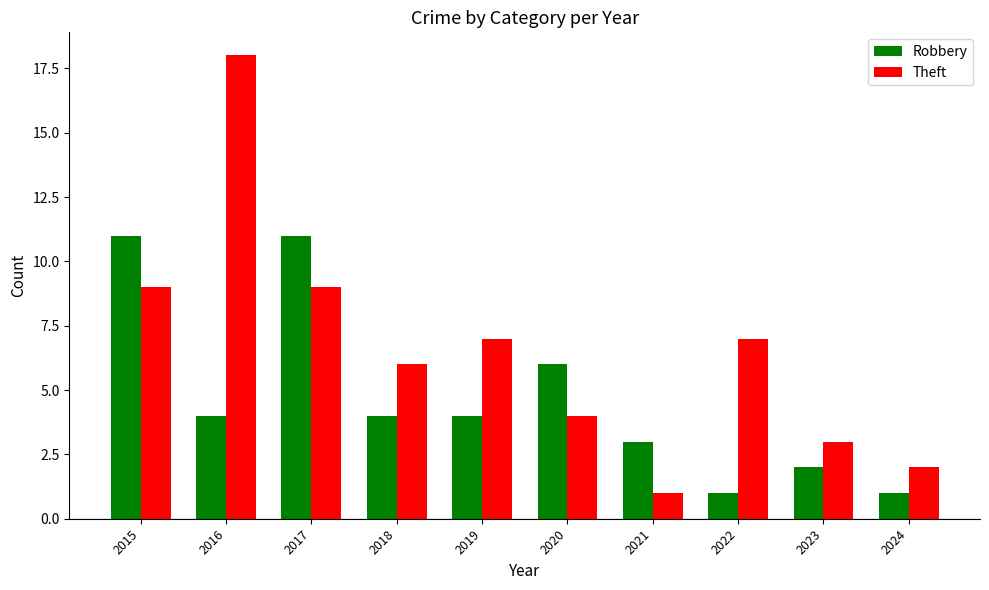

What is the smallest value displayed?

1